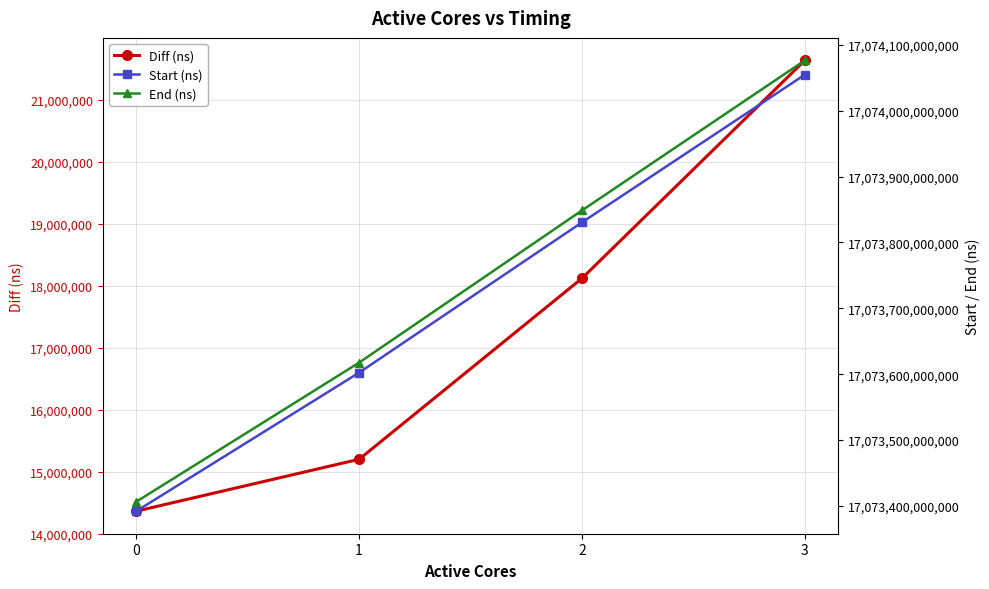

Reading right to left, what are all the values shown in this chart?

Diff (ns): 21634632	18118751	15199229	14361665
Start (ns): 17074054706702	17073830489749	17073602371776	17073392055572
End (ns): 17074076341334	17073848608500	17073617571005	17073406417237